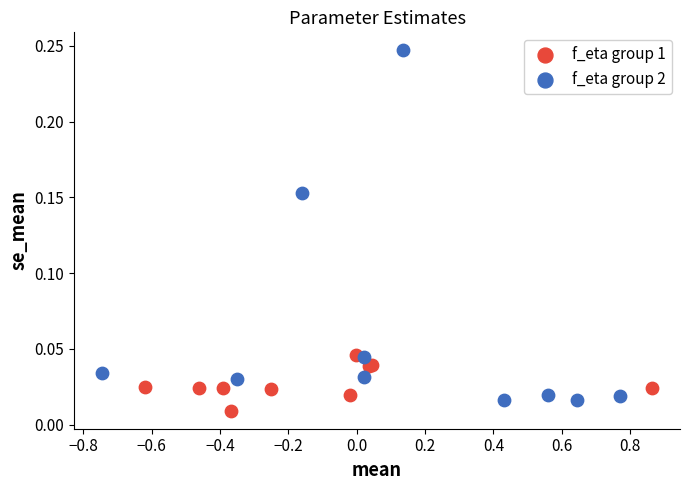

Which series reaches the minimum Y coordinate?

f_eta group 1